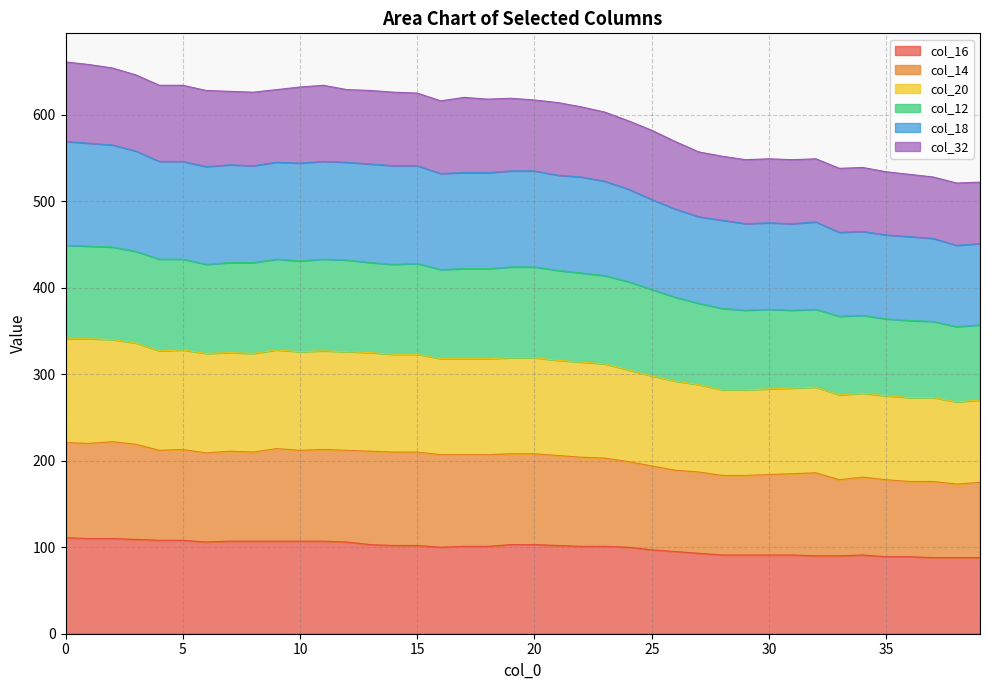

Does the chart display data point markers on the line(s)?

No